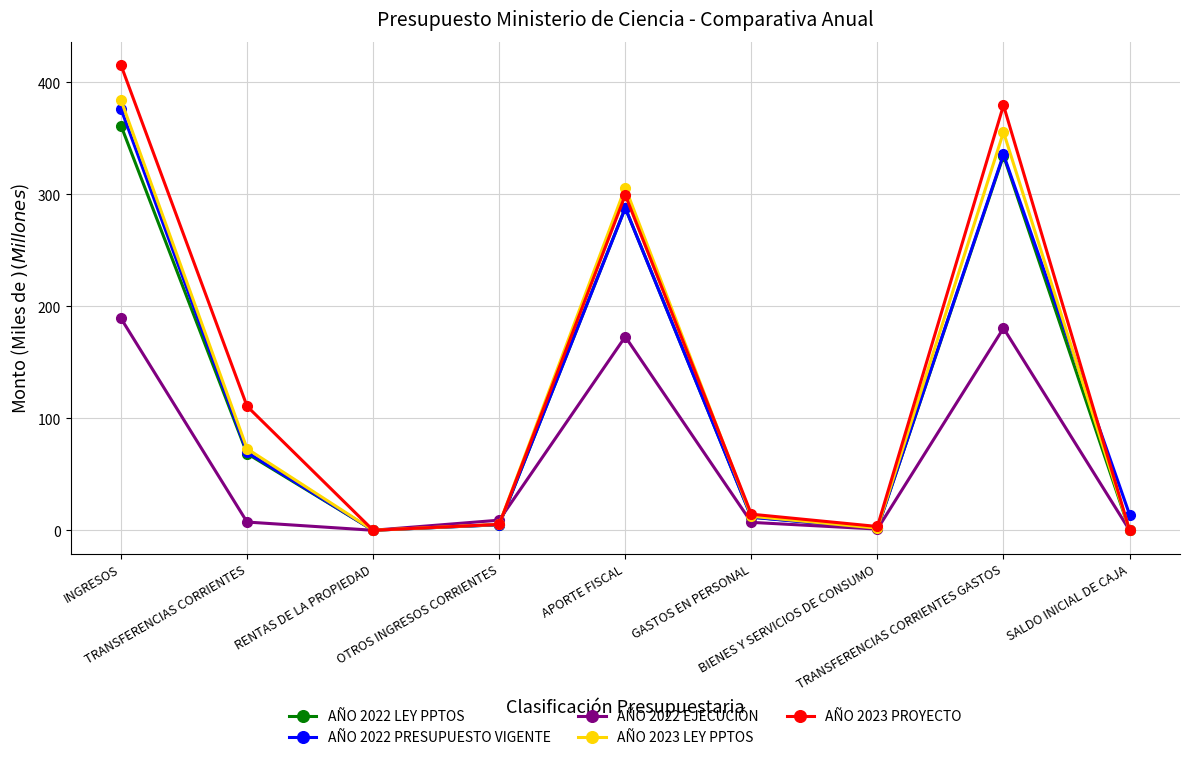

Which series has the largest range (max minus min)?

AÑO 2023 PROYECTO